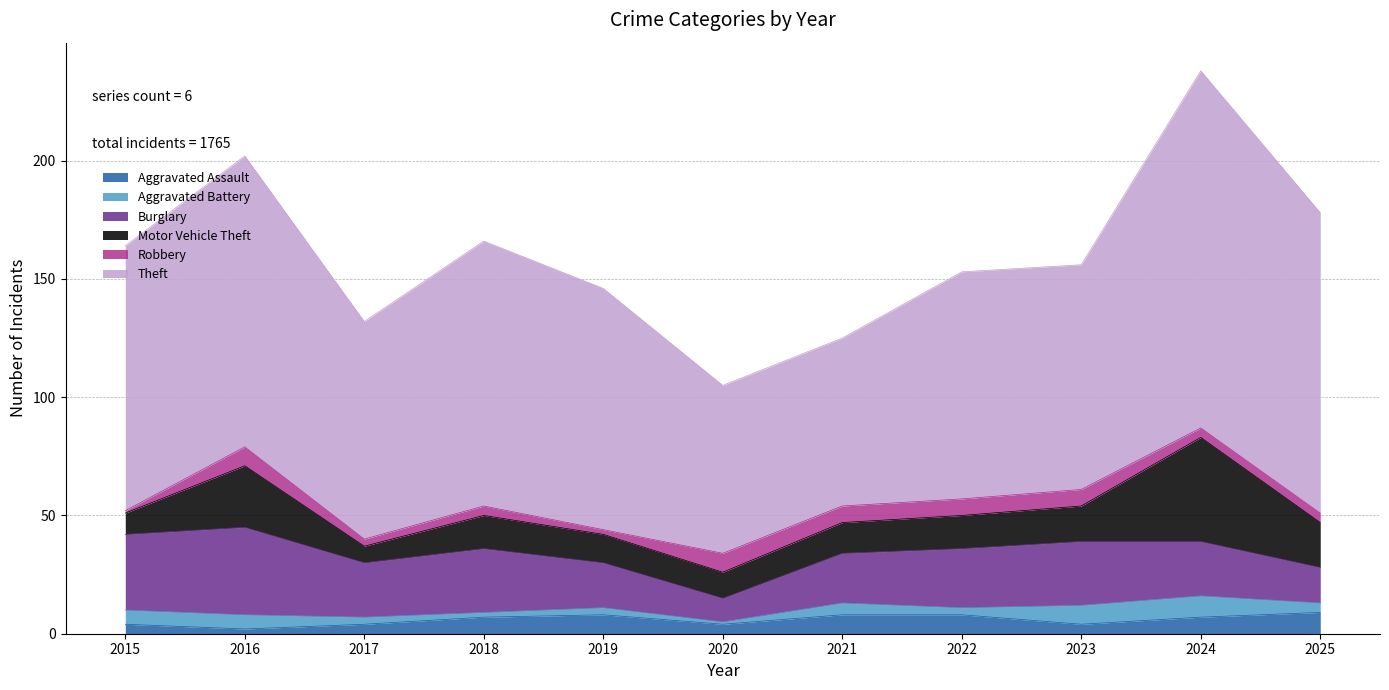

True or false: Robbery and Motor Vehicle Theft intersect in this chart.

False